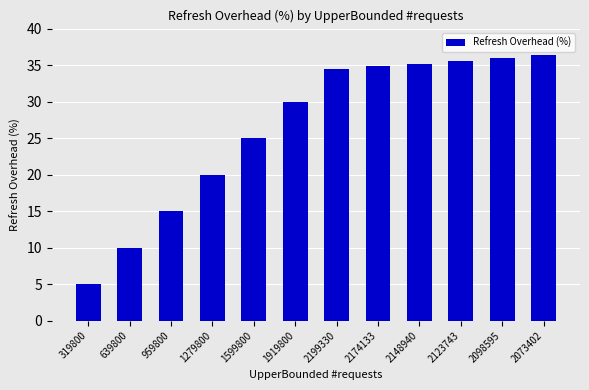

Rank the categories by value from lowest to highest.

319800, 639800, 959800, 1279800, 1599800, 1919800, 2199330, 2174133, 2148940, 2123743, 2098595, 2073402